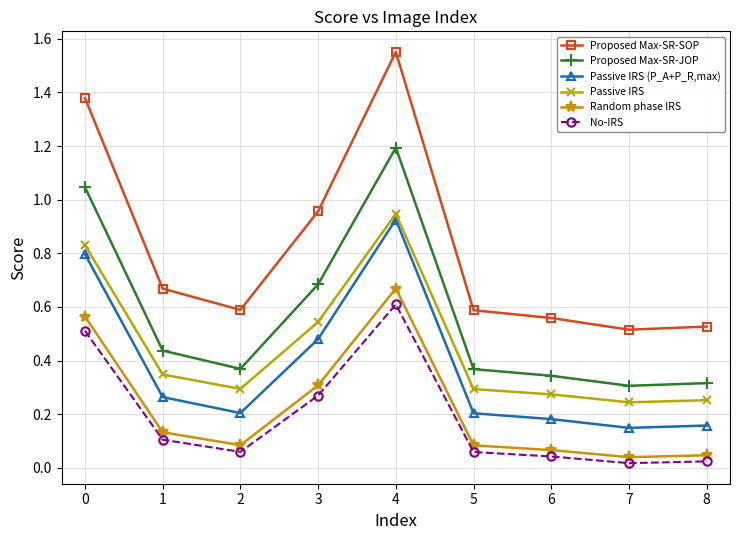

True or false: Random phase IRS and Proposed Max-SR-JOP cross at least once.

False